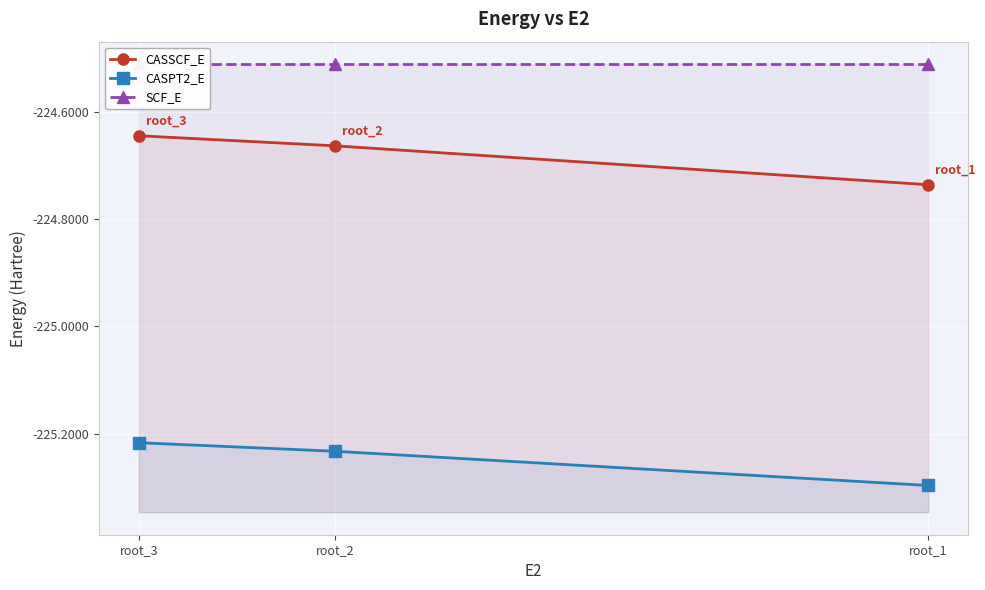

How many lines are shown in the chart?

3